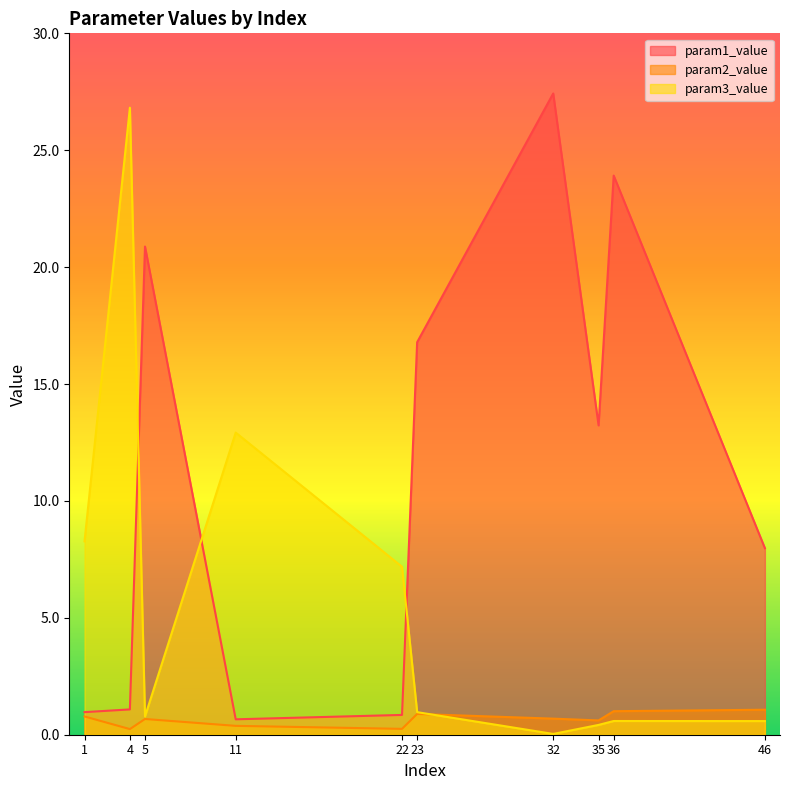

Reading left to right, what are all the values shown in this chart?

param1_value: 1.0	1.1	20.9	0.7	0.8	16.8	27.4	13.2	23.9	8.0
param2_value: 0.8	0.2	0.7	0.4	0.3	0.9	0.7	0.6	1.0	1.1
param3_value: 8.3	26.8	0.8	12.9	7.2	1.0	0.0	0.4	0.6	0.6